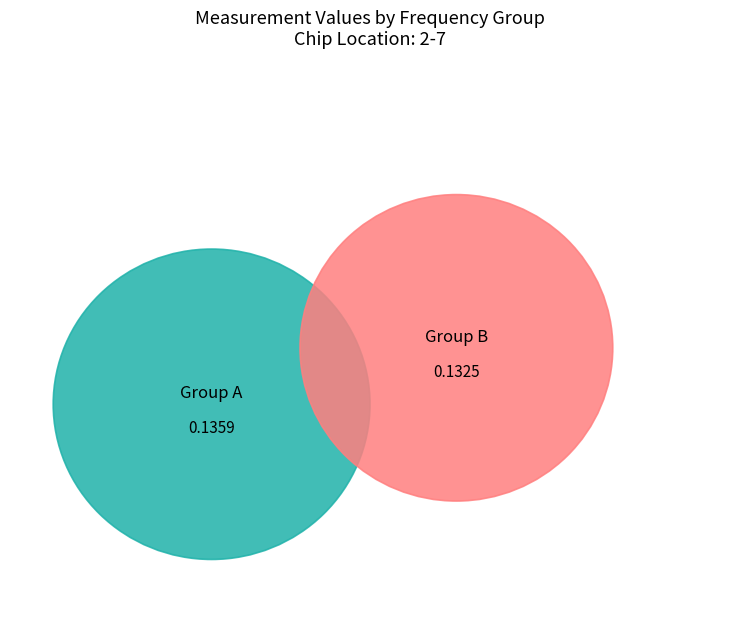

Combined, do 200  and 50  account for over 50%?

No